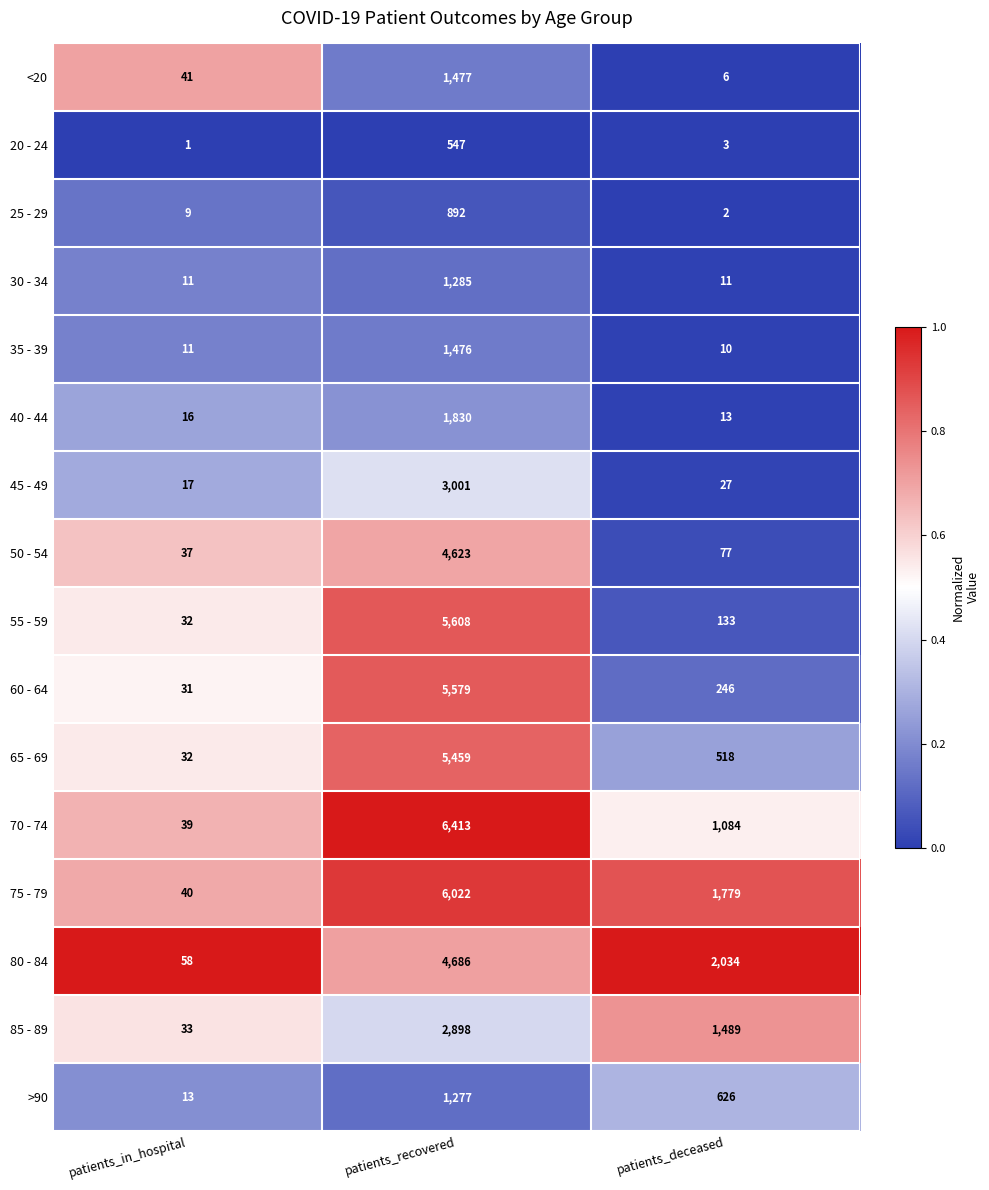

Which series has the largest total across all categories?

75 - 79